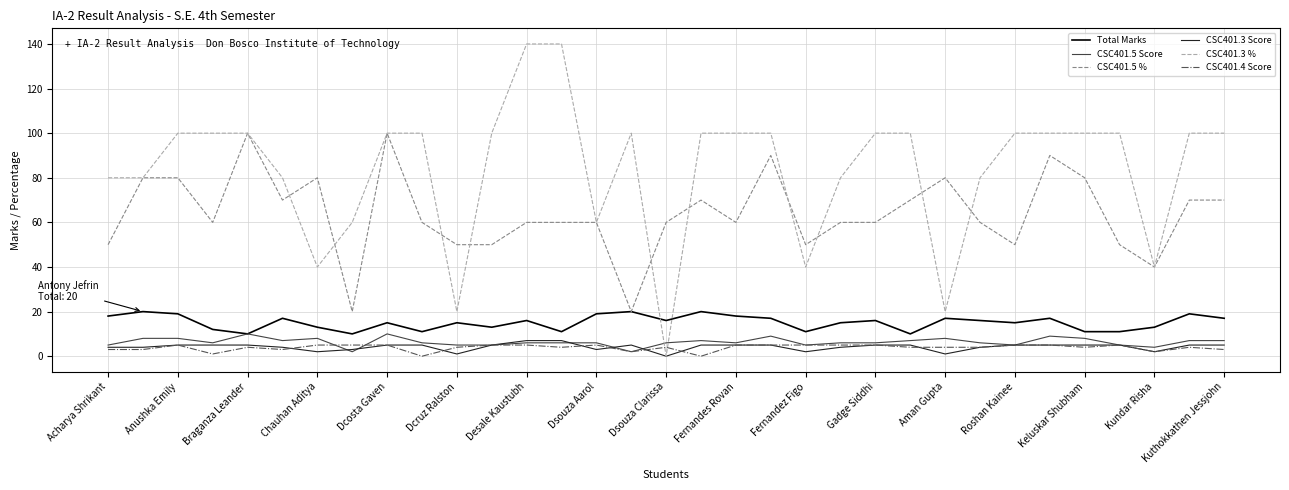

What is the sum of all CSC401.5 Score values?

211